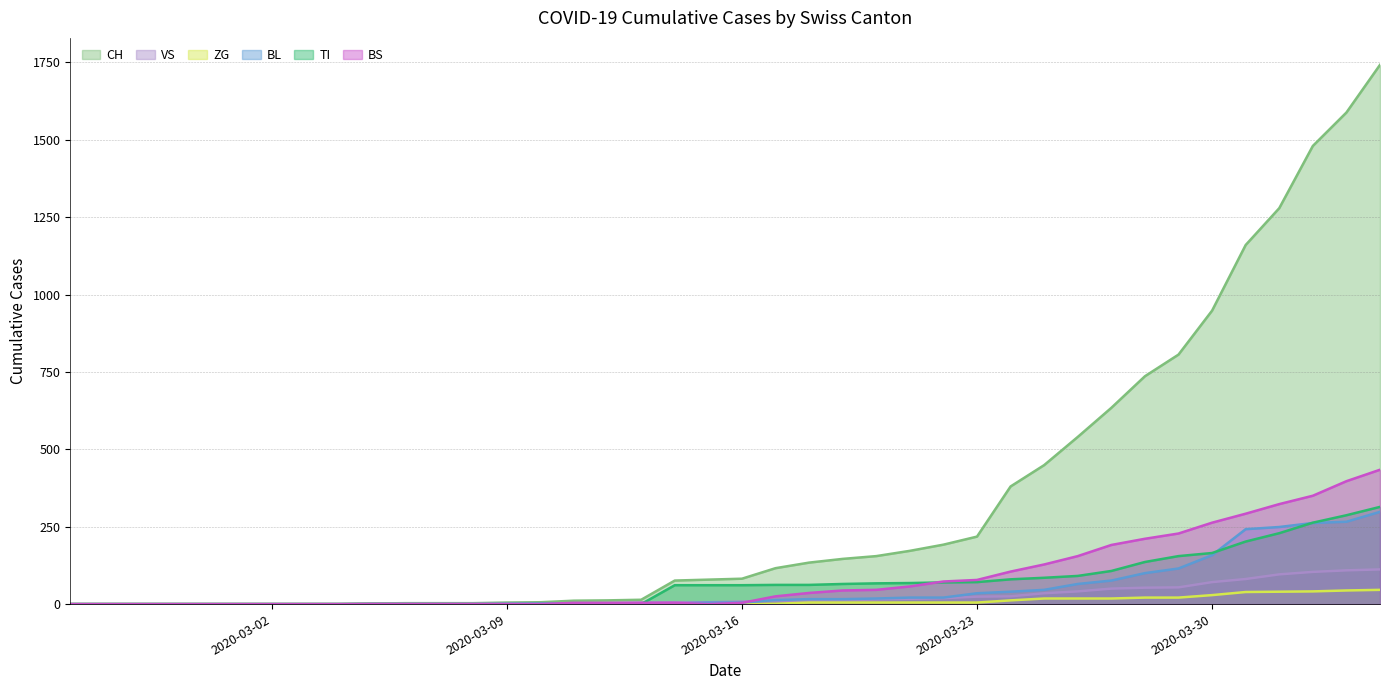

What is the difference between the BS values at 2020-04-04 and 2020-03-31?

142